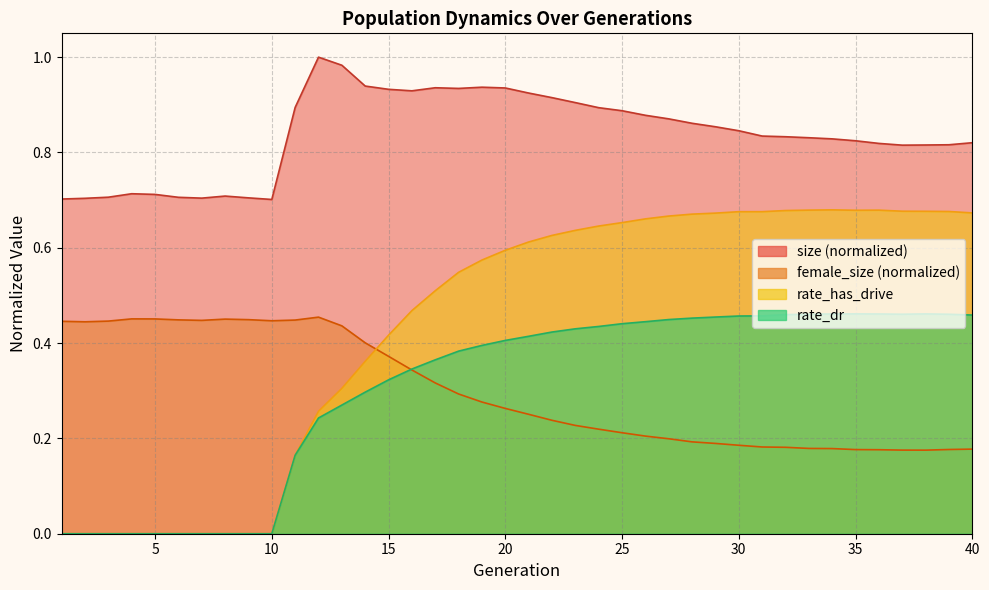

Rank the categories by female_size value from lowest to highest.

38, 37, 36, 35, 39, 40, 34, 33, 32, 31, 30, 29, 28, 27, 26, 25, 24, 23, 22, 21, 20, 19, 18, 17, 16, 15, 14, 13, 2, 1, 3, 10, 7, 11, 6, 9, 8, 5, 4, 12